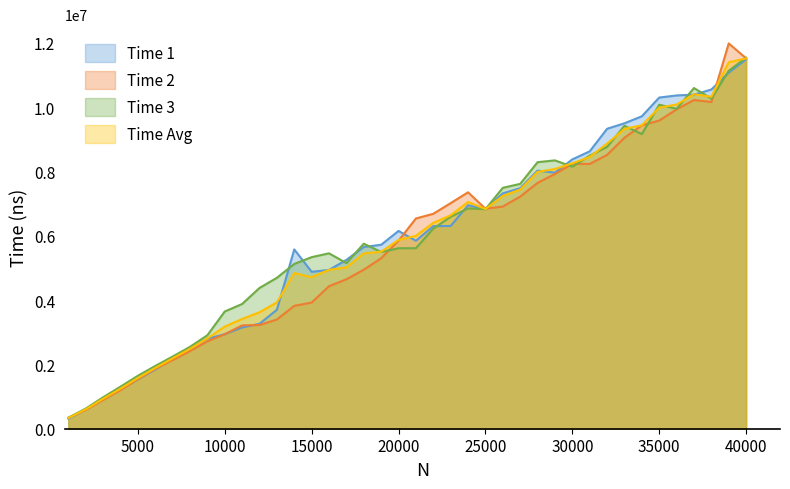

True or false: Time 3 and Time 1 cross at least once.

True